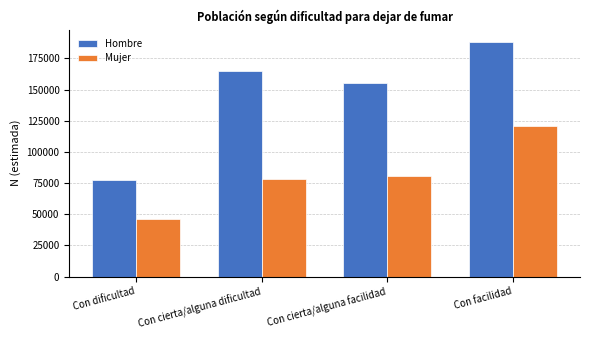

Reading left to right, what are all the values shown in this chart?

Hombre: 77333	164803	155509	188499
Mujer: 46533	77912	80875	120349